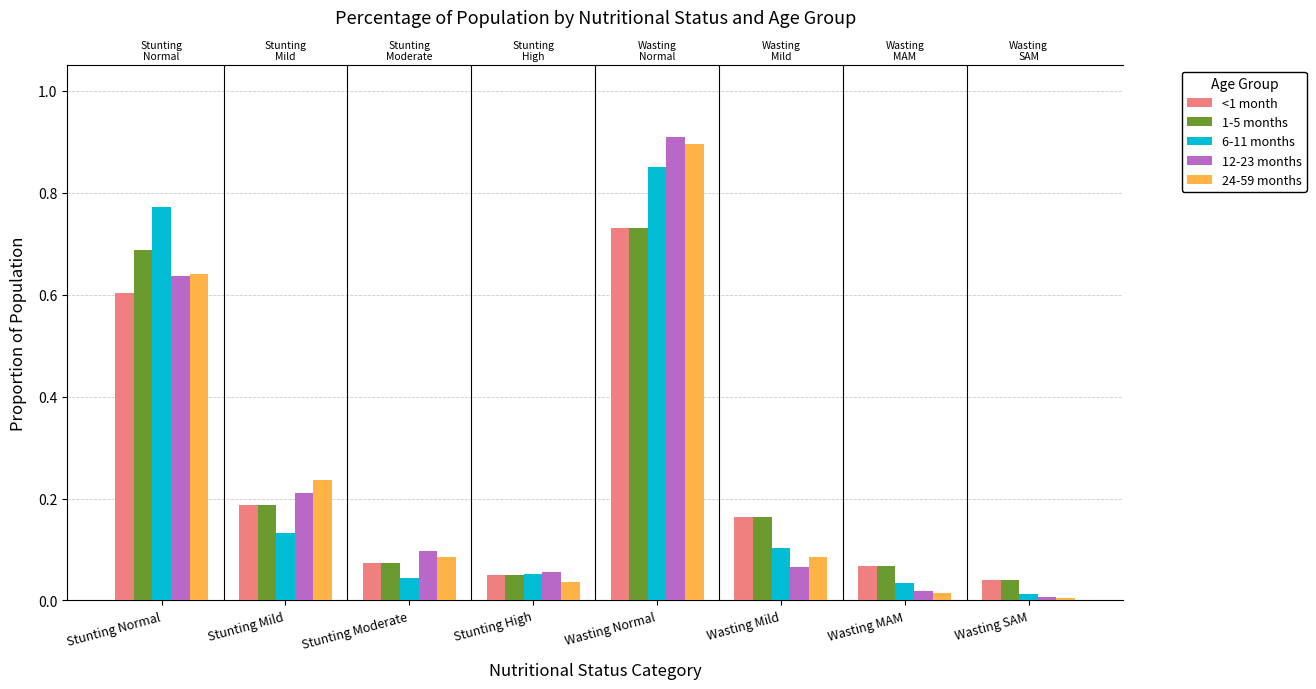

Is it true that 24-59 months equals 0.0 at Stunting High?

False